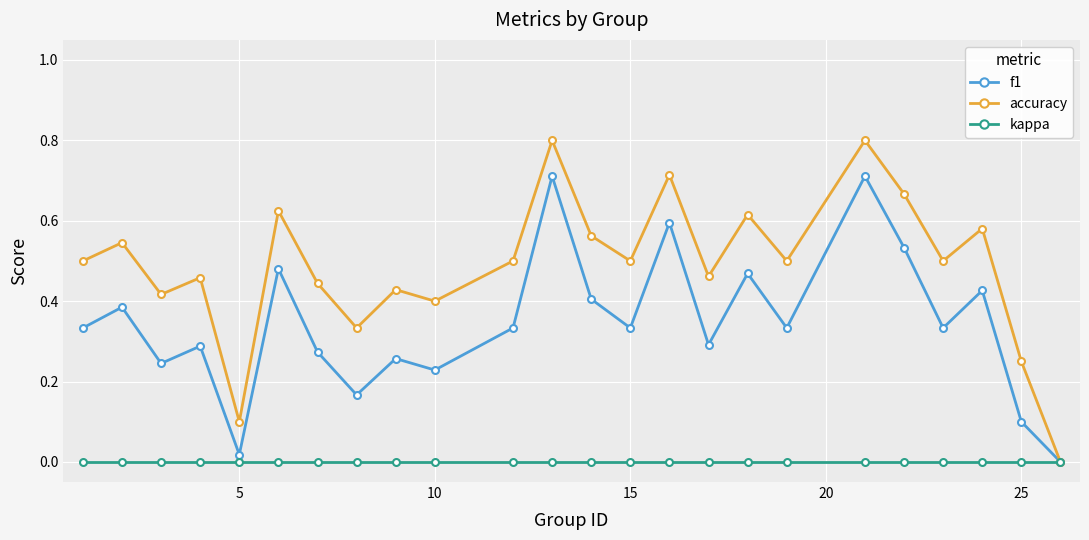

Which series has the largest total across all categories?

accuracy